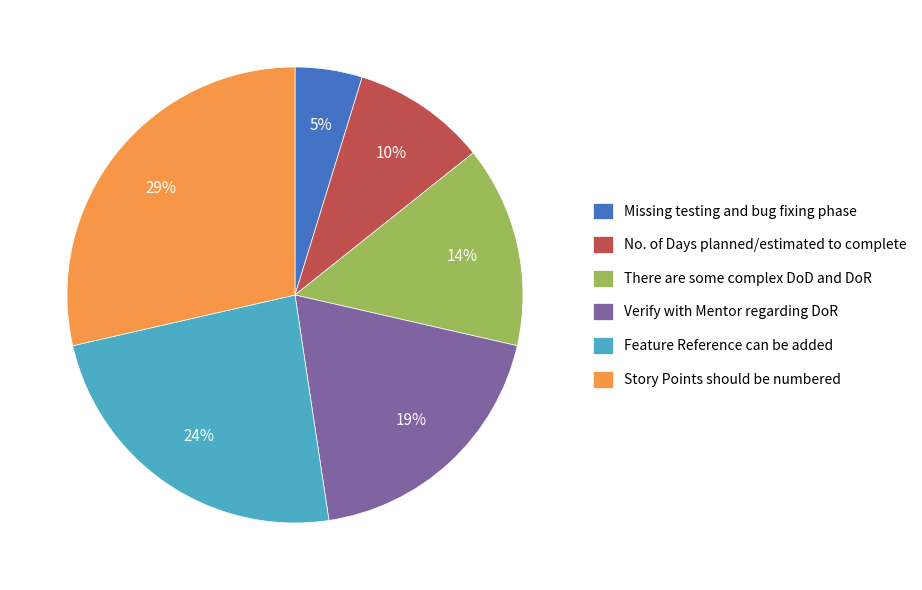

To the nearest percent, what is the average slice percentage?

17%